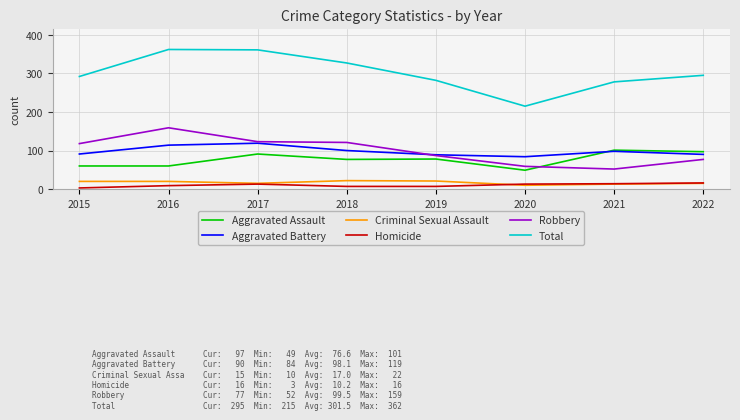

What is the maximum value for Total?

362